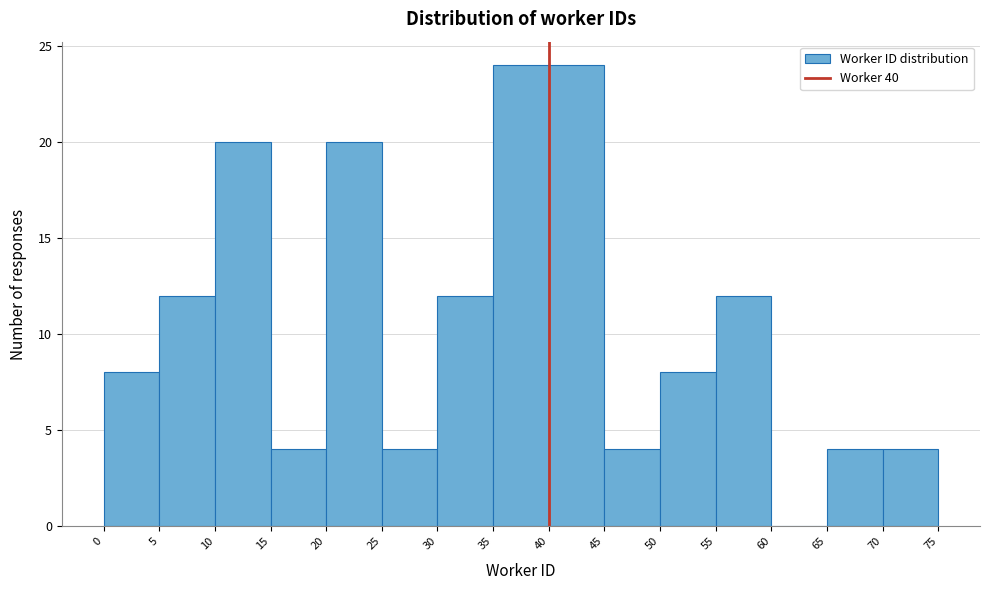

What is the height of the bar covering 15 to 20 on the x-axis? The values are not printed on the chart, so give them approximately, as read against the axis.

4